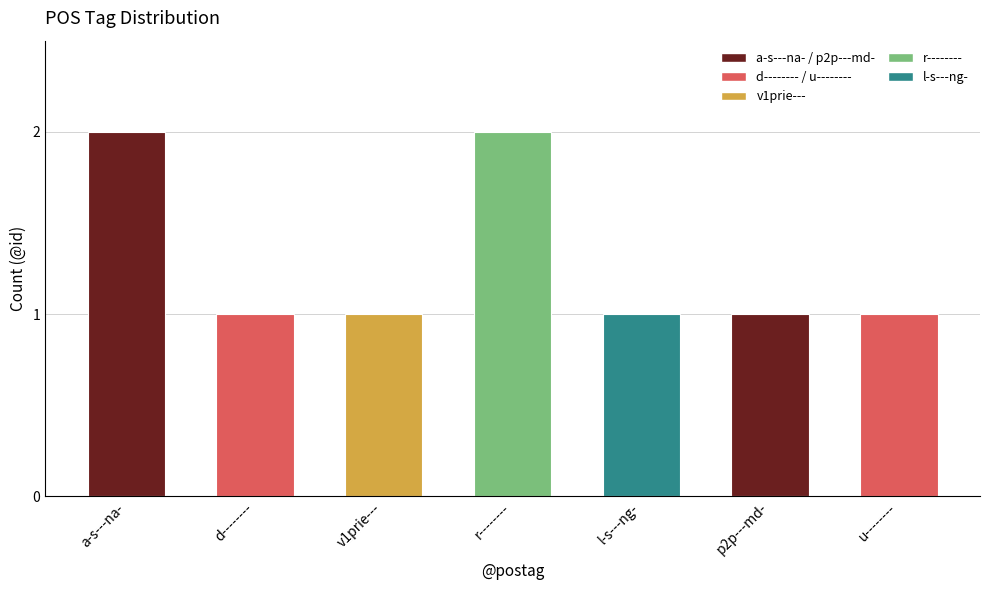

What is the difference between the maximum and minimum values?

1